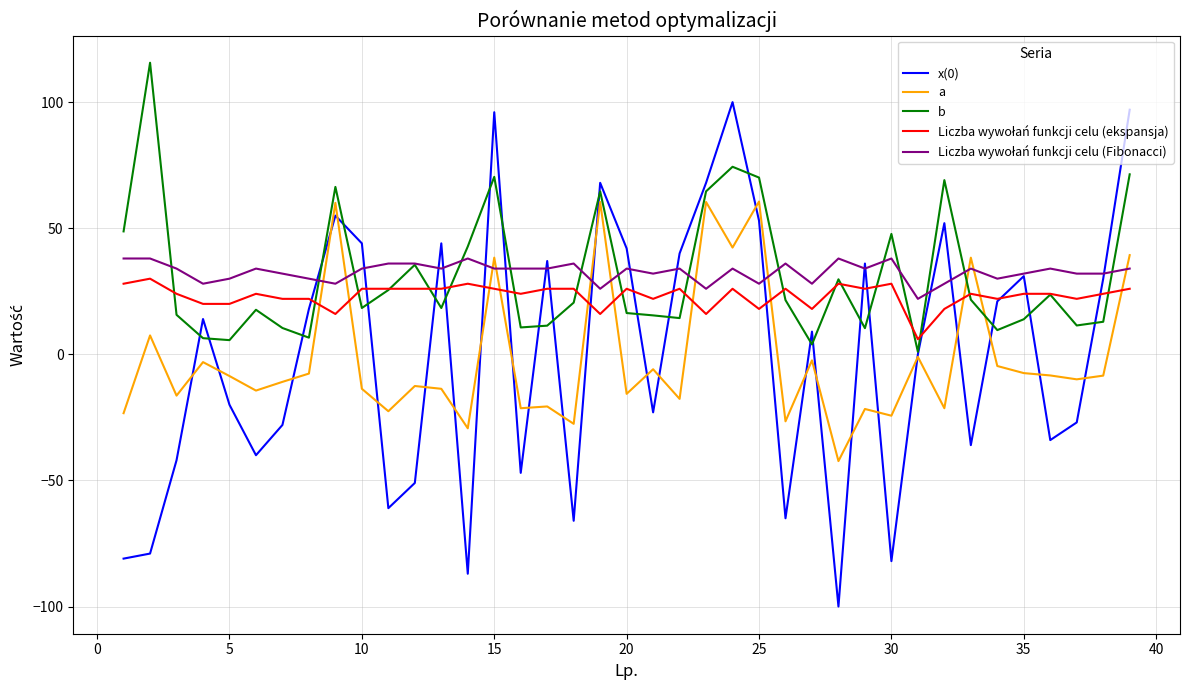

What is the maximum value for a?

60.6